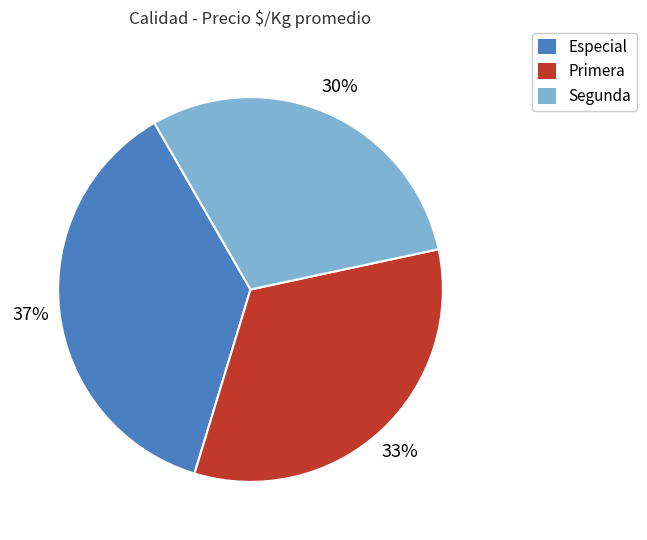

Rank the categories by value from highest to lowest.

Especial, Primera, Segunda